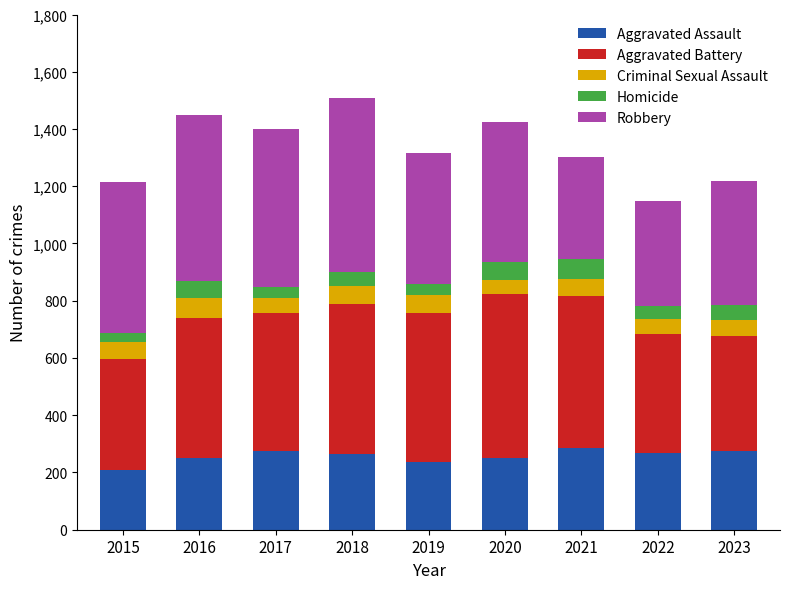

True or false: Aggravated Assault has a value of 126 at 2023.

False